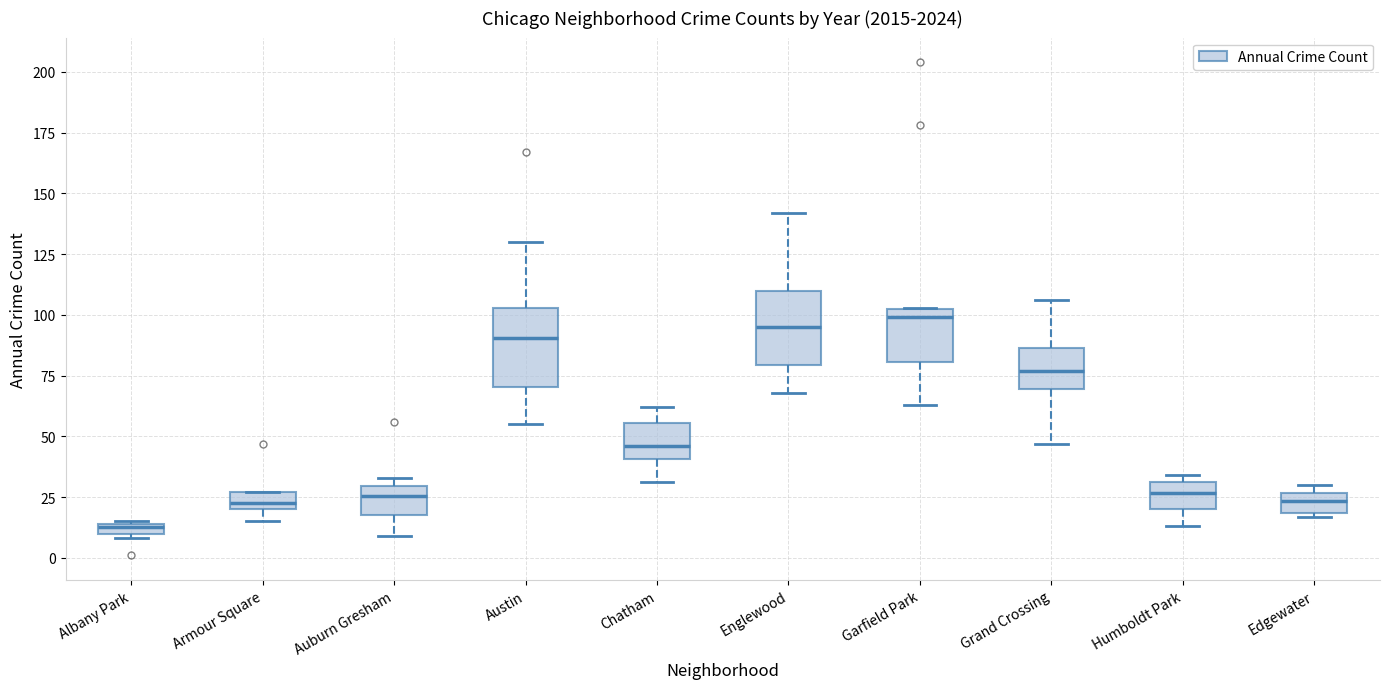

Where is the lower edge of the box for Humboldt Park on the y-axis? The values are not printed on the chart, so give them approximately, as read against the axis.

20